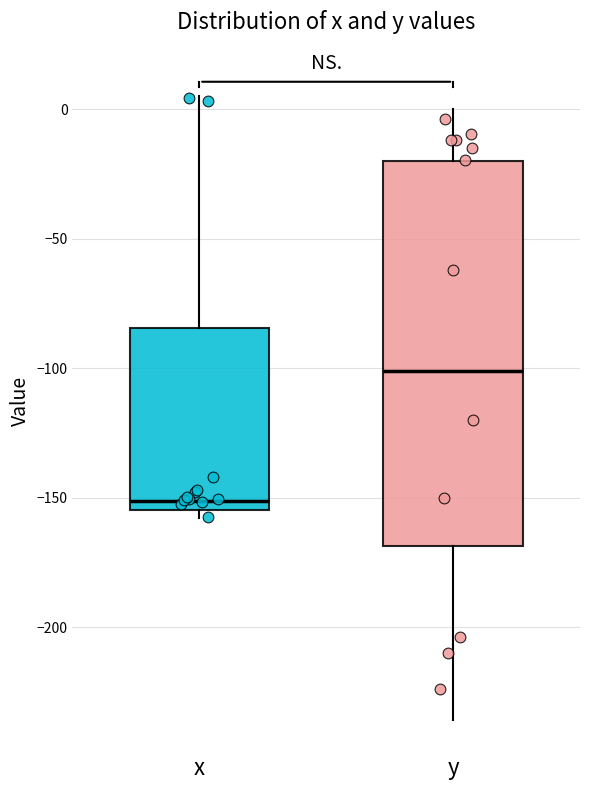

Comparing the boxes themselves (not the whiskers), which one is the tallest?

y